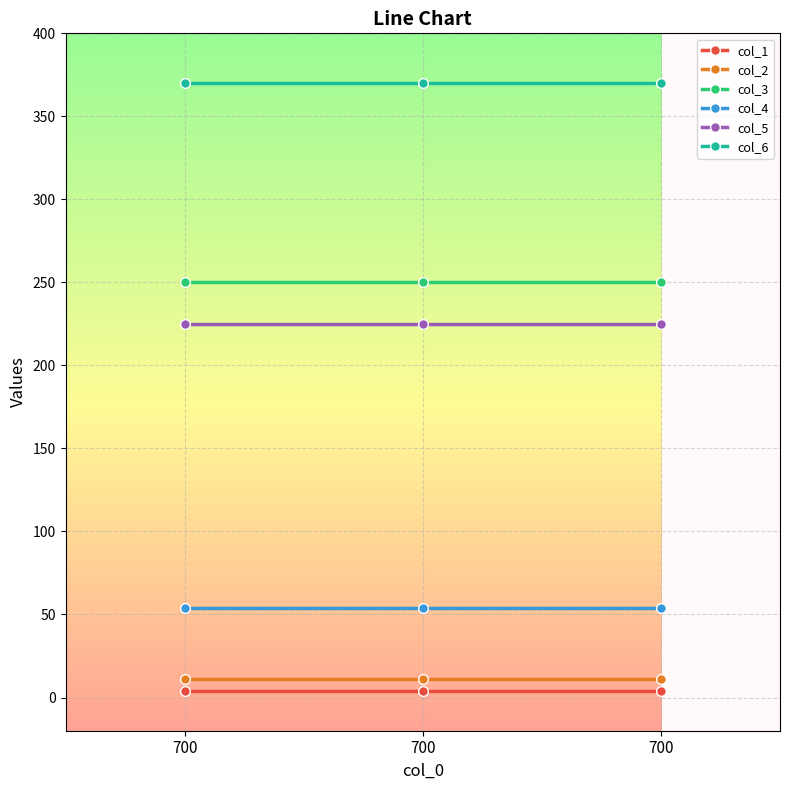

At which label does col_2 reach its peak?

700